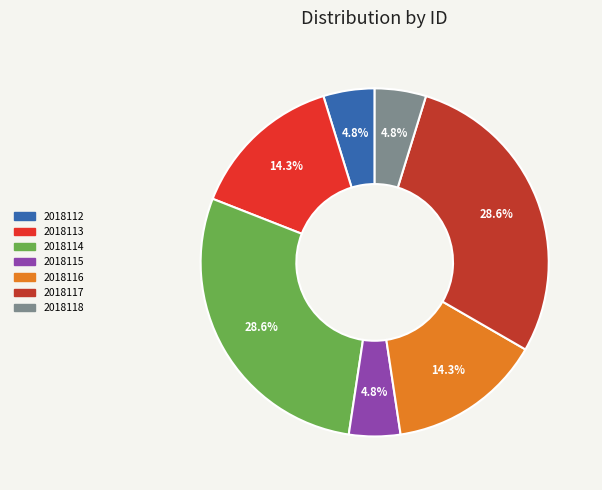

The 2018116 slice represents 14% of the pie. True or false?

True